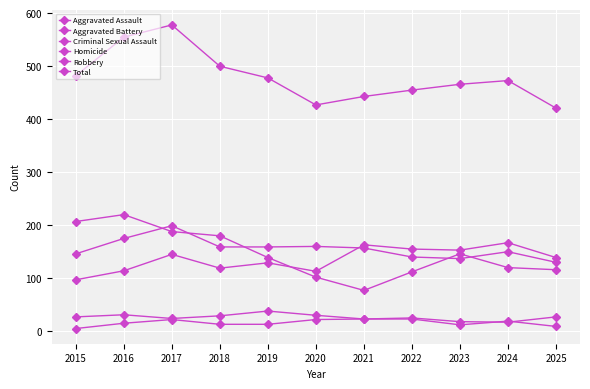

How many distinct data groups are displayed?

6